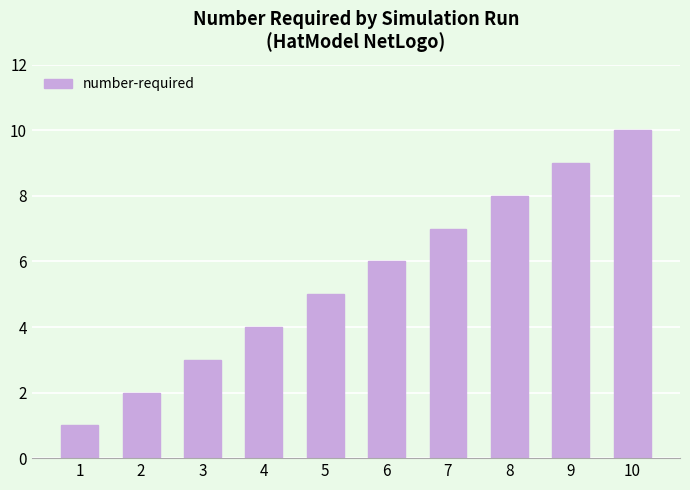

Rank the categories by value from highest to lowest.

10, 9, 8, 7, 6, 5, 4, 3, 2, 1